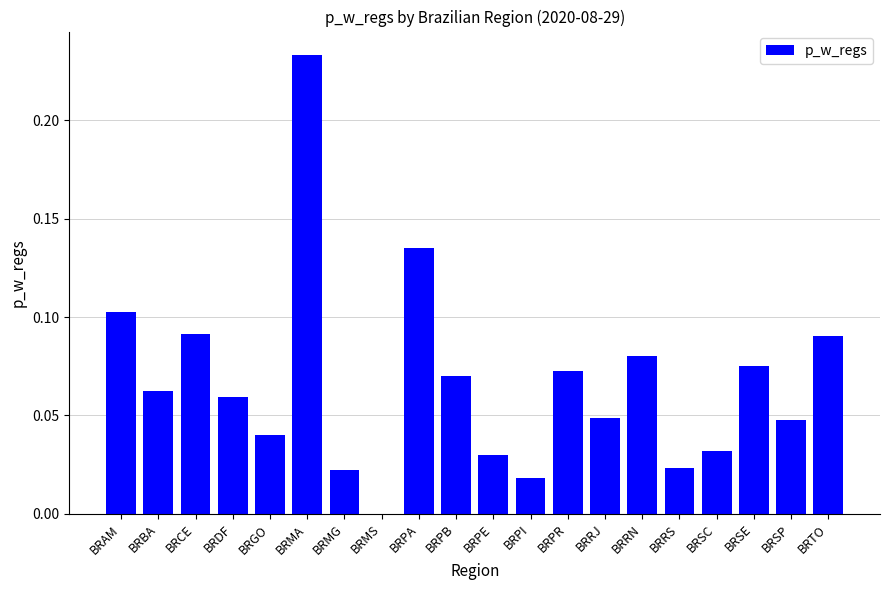

The chart shows a value of 0.1 at BRBA. True or false?

True